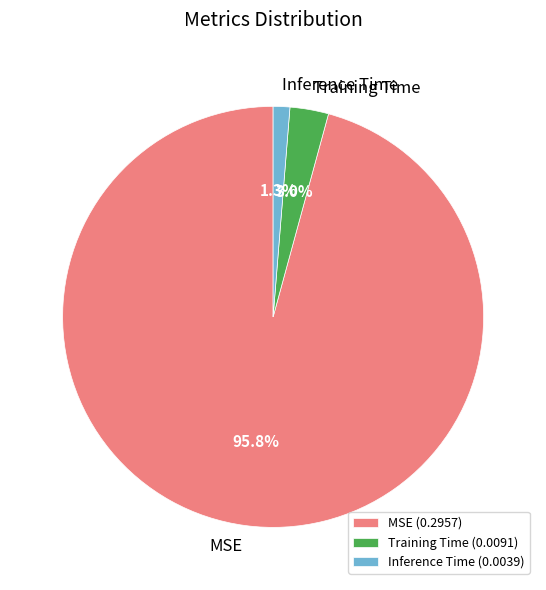

To the nearest percent, what percentage of the pie is Inference Time?

1%